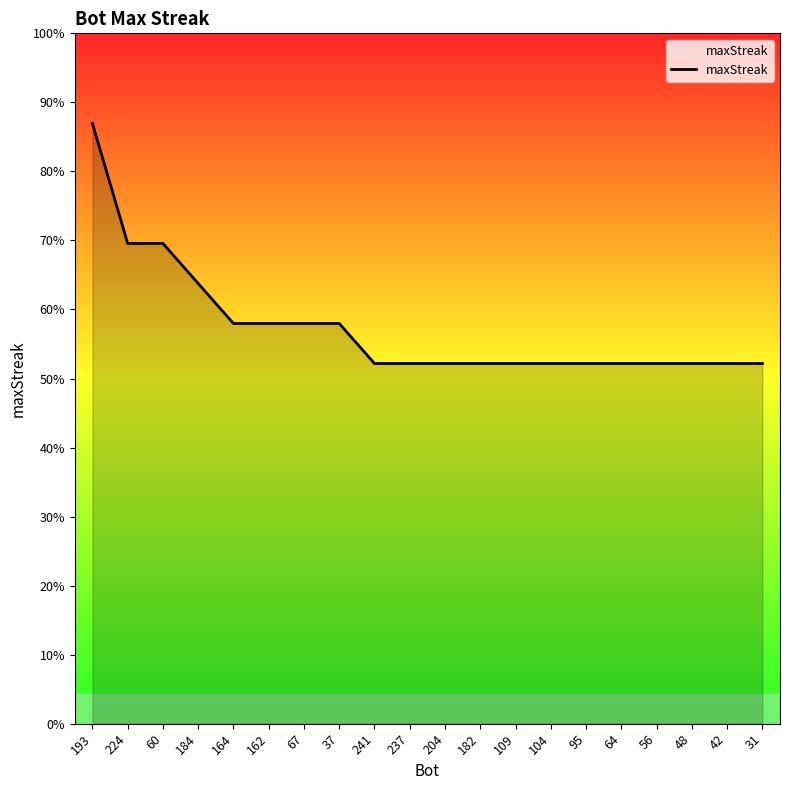

At which label is the value closest to 24?

224